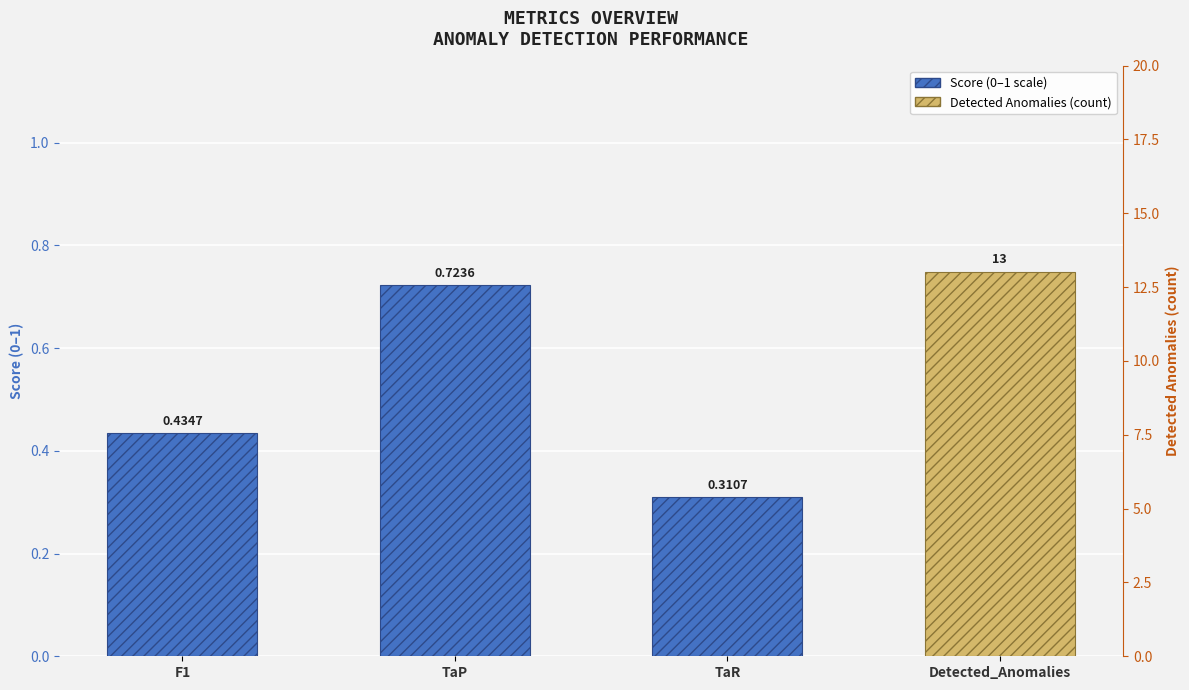

Which has a higher value, TaP or TaR?

TaP